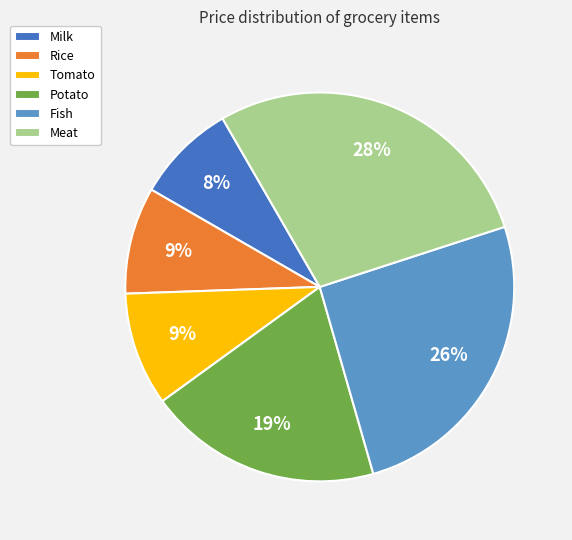

Does Milk represent more than half of the total?

No